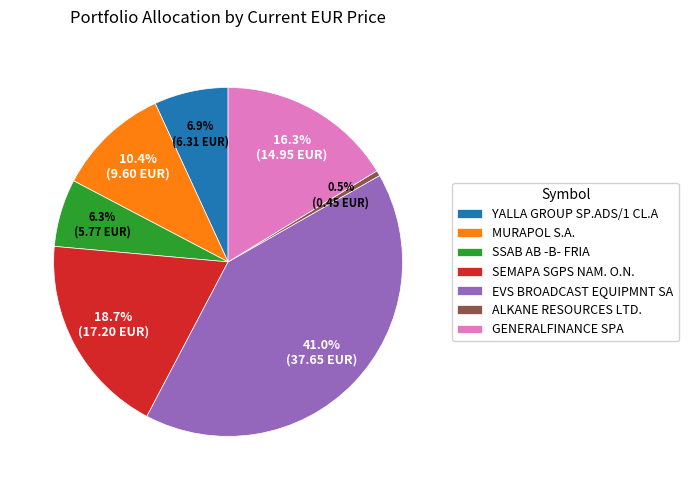

To the nearest percent, what is the difference between the largest and smallest slice percentages?

40%